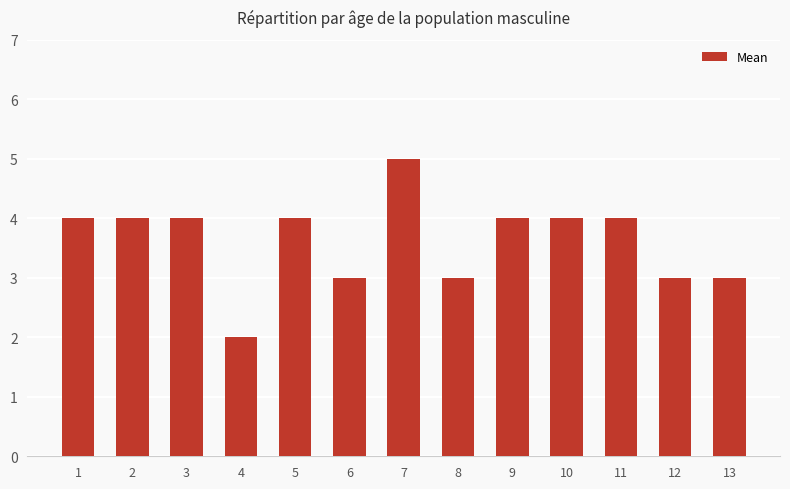

The chart shows a value of 3 at 8. True or false?

True